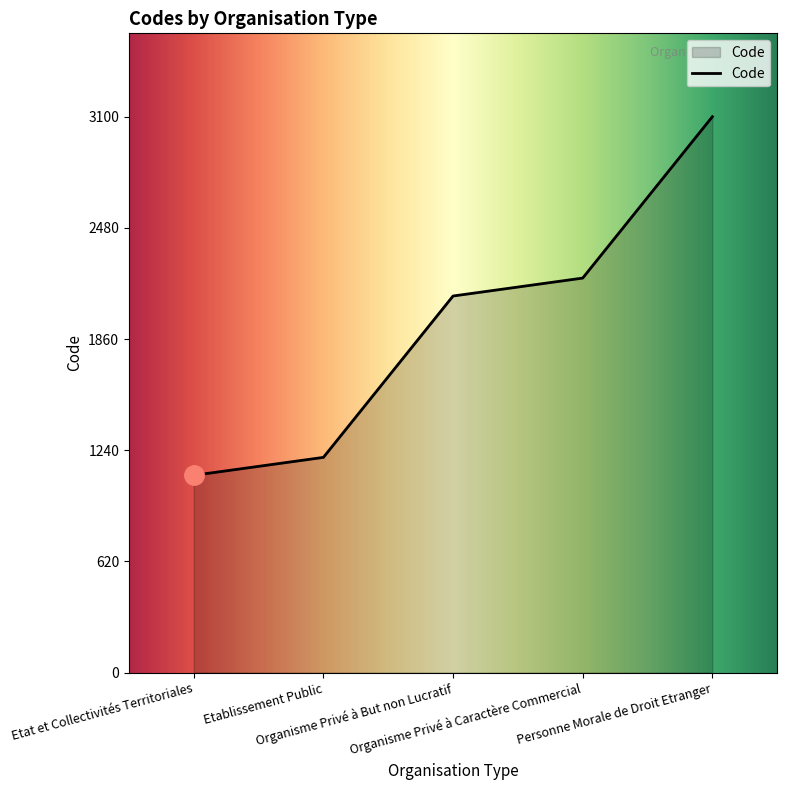

Between Organisme Privé à Caractère Commercial and Personne Morale de Droit Etranger, which is larger?

Personne Morale de Droit Etranger